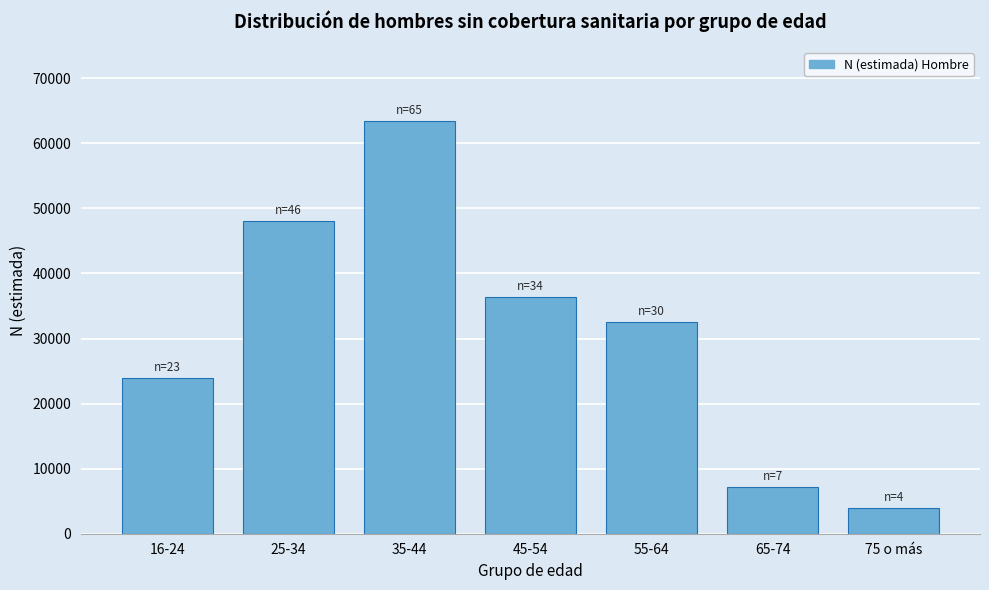

Reading left to right, transcribe all the data shown in this chart.

23999	48046	63377	36446	32593	7198	3967